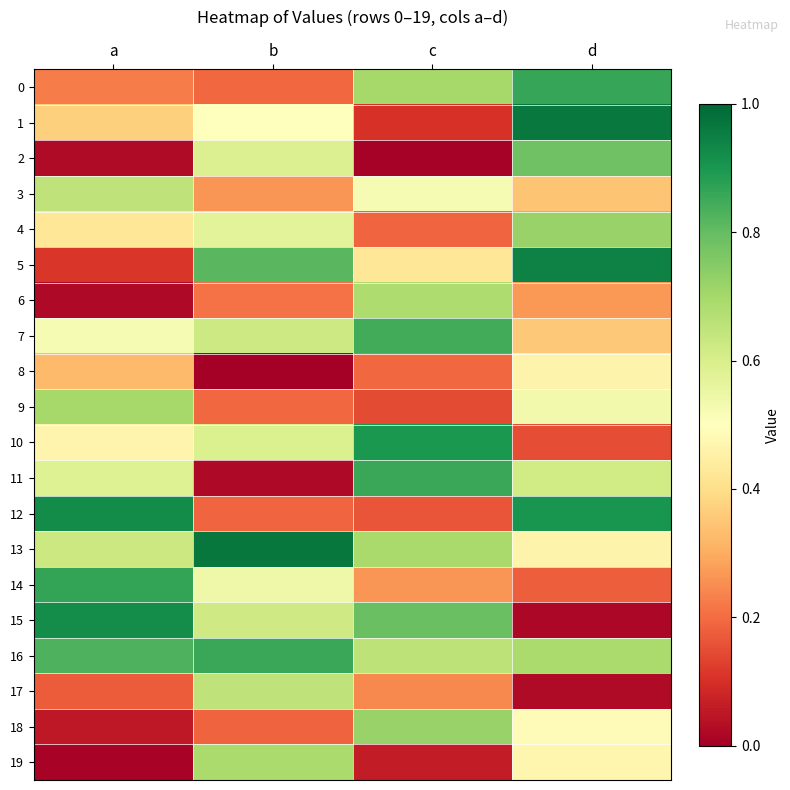

Reading right to left, extract all data points from this chart.

0: d=0.9	c=0.7	b=0.2	a=0.2
1: d=1.0	c=0.1	b=0.5	a=0.4
2: d=0.8	c=0.0	b=0.6	a=0.0
3: d=0.3	c=0.5	b=0.3	a=0.7
4: d=0.7	c=0.2	b=0.6	a=0.4
5: d=0.9	c=0.4	b=0.8	a=0.1
6: d=0.3	c=0.7	b=0.2	a=0.0
7: d=0.4	c=0.8	b=0.6	a=0.5
8: d=0.5	c=0.2	b=0.0	a=0.3
9: d=0.5	c=0.1	b=0.2	a=0.7
10: d=0.1	c=0.9	b=0.6	a=0.5
11: d=0.6	c=0.9	b=0.0	a=0.6
12: d=0.9	c=0.2	b=0.2	a=0.9
13: d=0.5	c=0.7	b=1.0	a=0.6
14: d=0.2	c=0.3	b=0.5	a=0.9
15: d=0.0	c=0.8	b=0.6	a=0.9
16: d=0.7	c=0.7	b=0.9	a=0.8
17: d=0.0	c=0.2	b=0.6	a=0.2
18: d=0.5	c=0.7	b=0.2	a=0.1
19: d=0.5	c=0.1	b=0.7	a=0.0